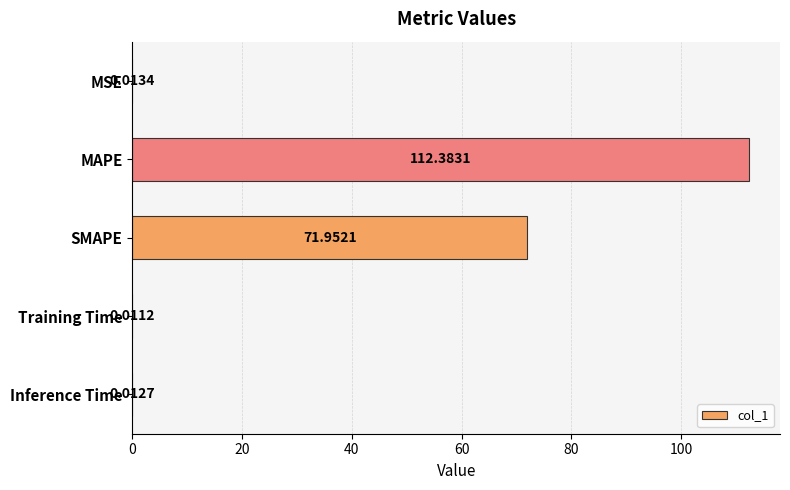

Where is the data nearest to the value 56?

SMAPE